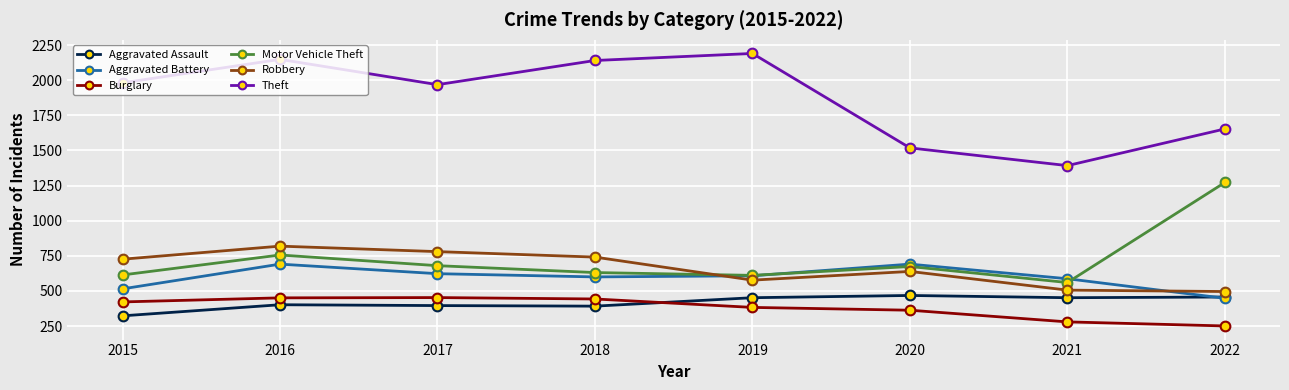

What is the value of the Robbery point at the 1st from the left?

726